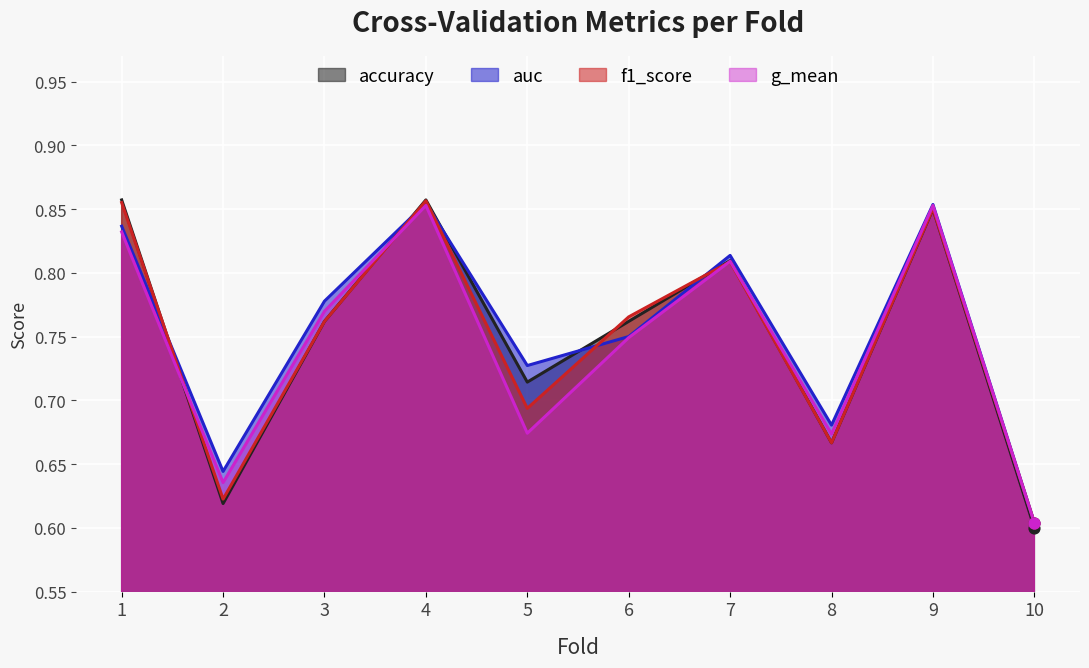

Which series has the largest Y range (max minus min)?

accuracy